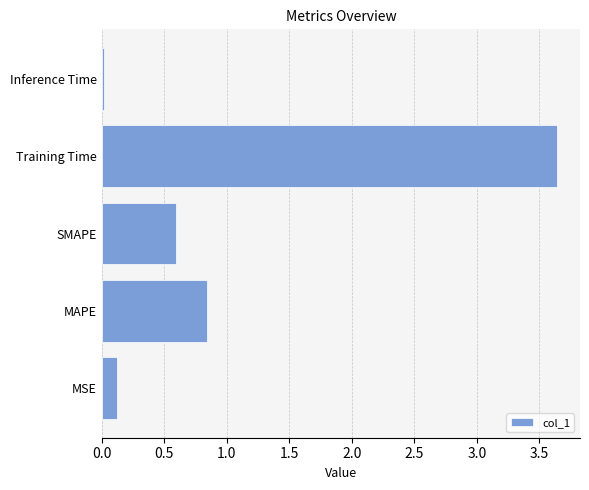

The chart shows a value of 0.0 at Inference Time. True or false?

True